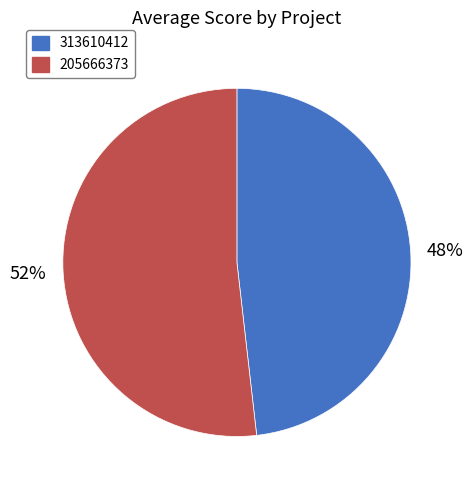

Do 313610412 and 205666373 together represent more than half of the pie?

Yes